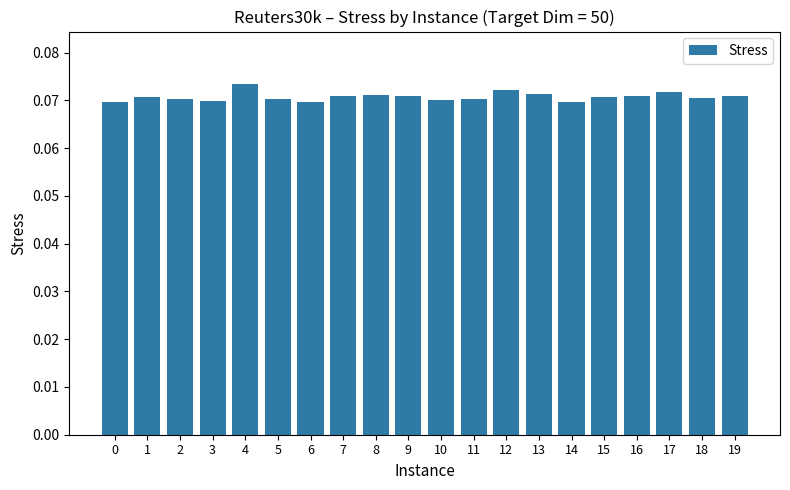

Count the values in the range 0 to 1.

20